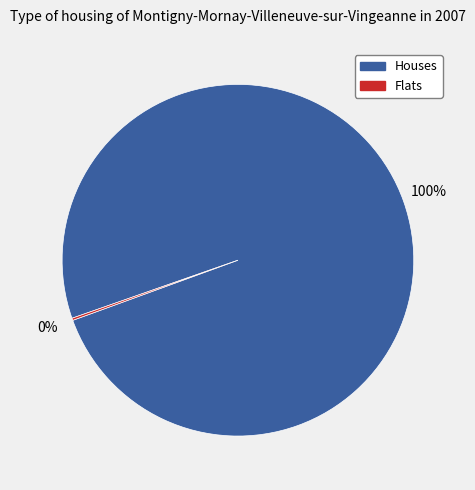

To the nearest percent, what is the difference between the largest and smallest slice percentages?

100%